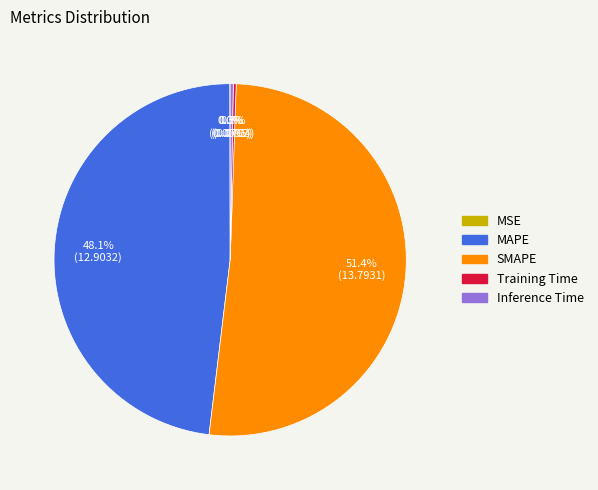

Which slice is the largest?

SMAPE